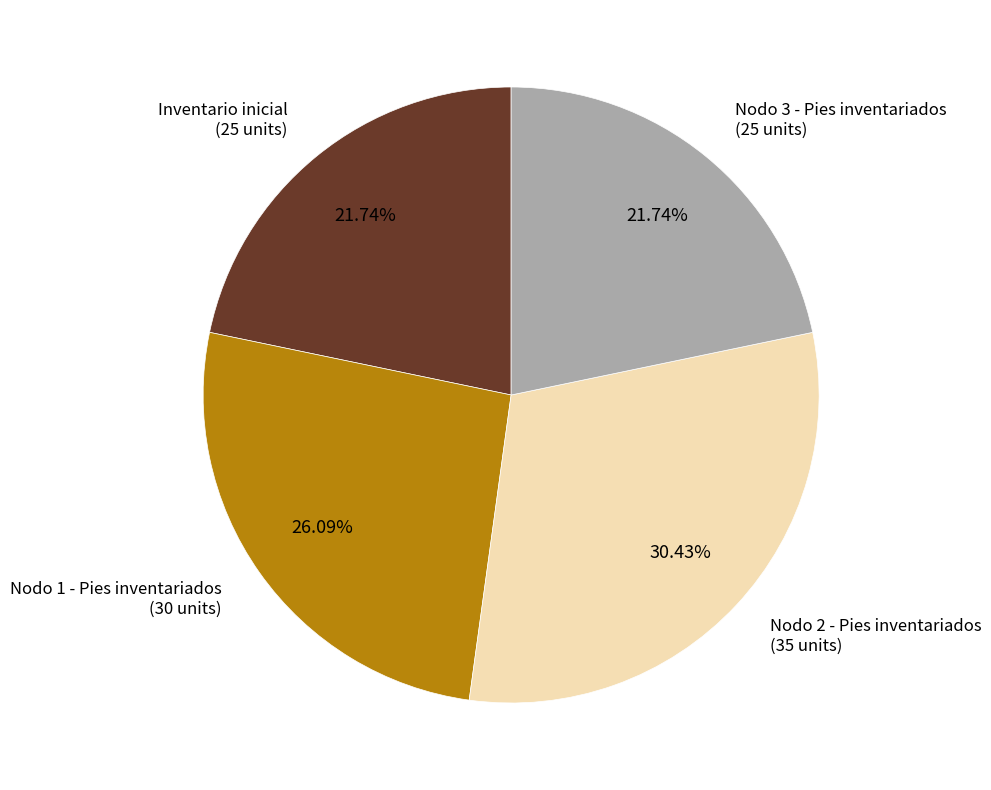

Which category has the biggest portion of the pie?

Nodo 2 - Pies inventariados